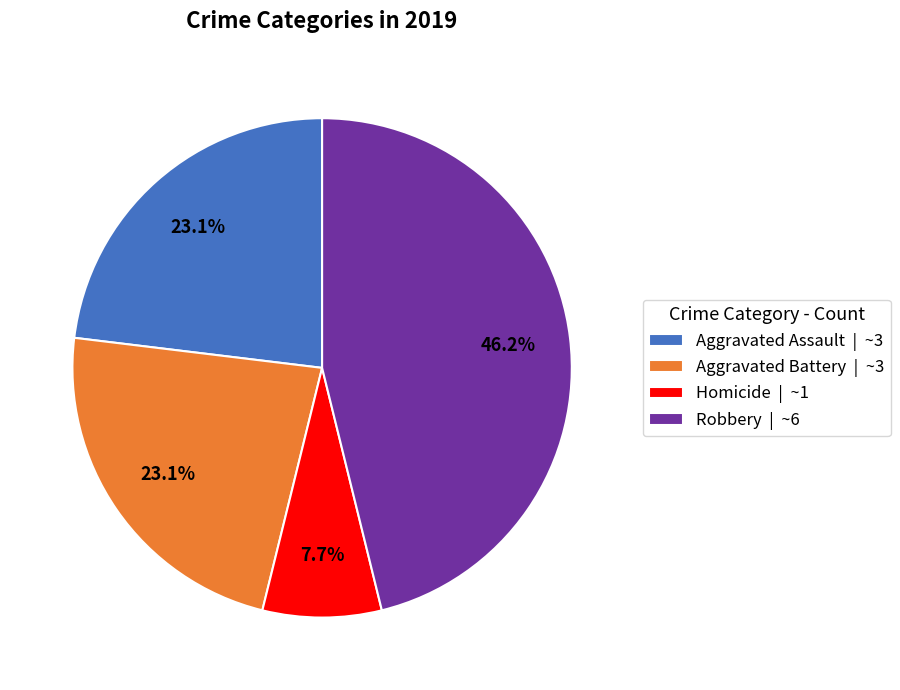

Is there a majority slice in this chart?

No